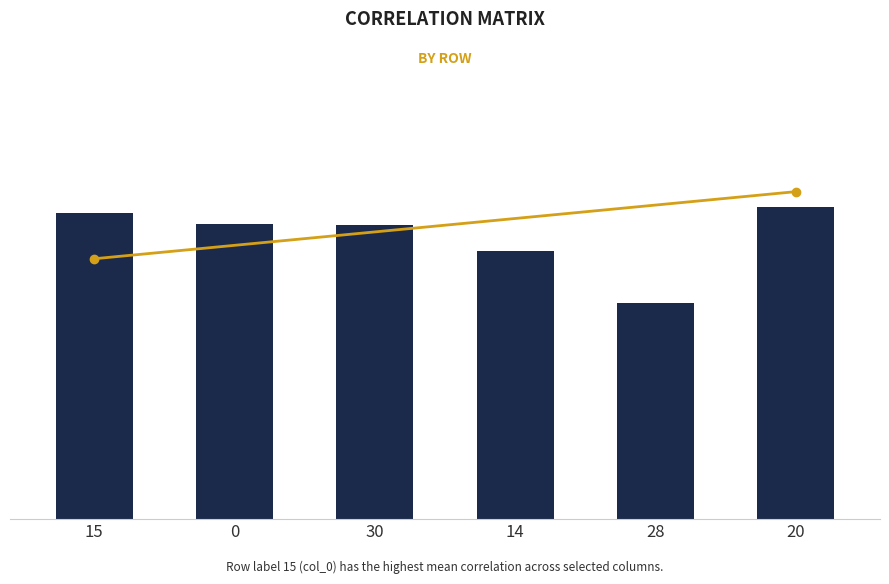

Does the chart contain stacked bars?

No